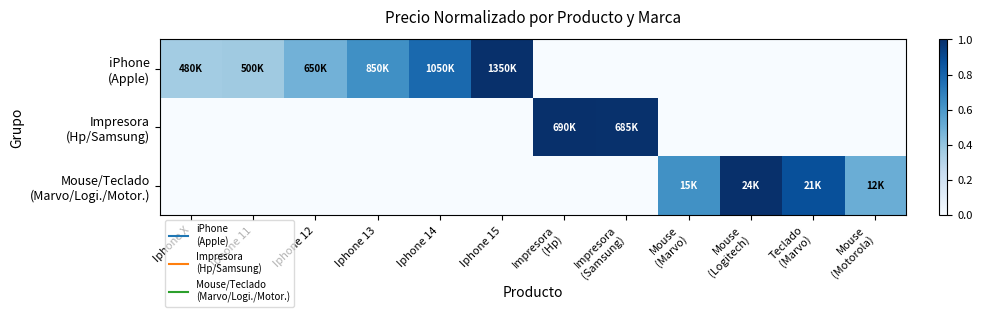

At how many categories does at least one series exceed 0?

12